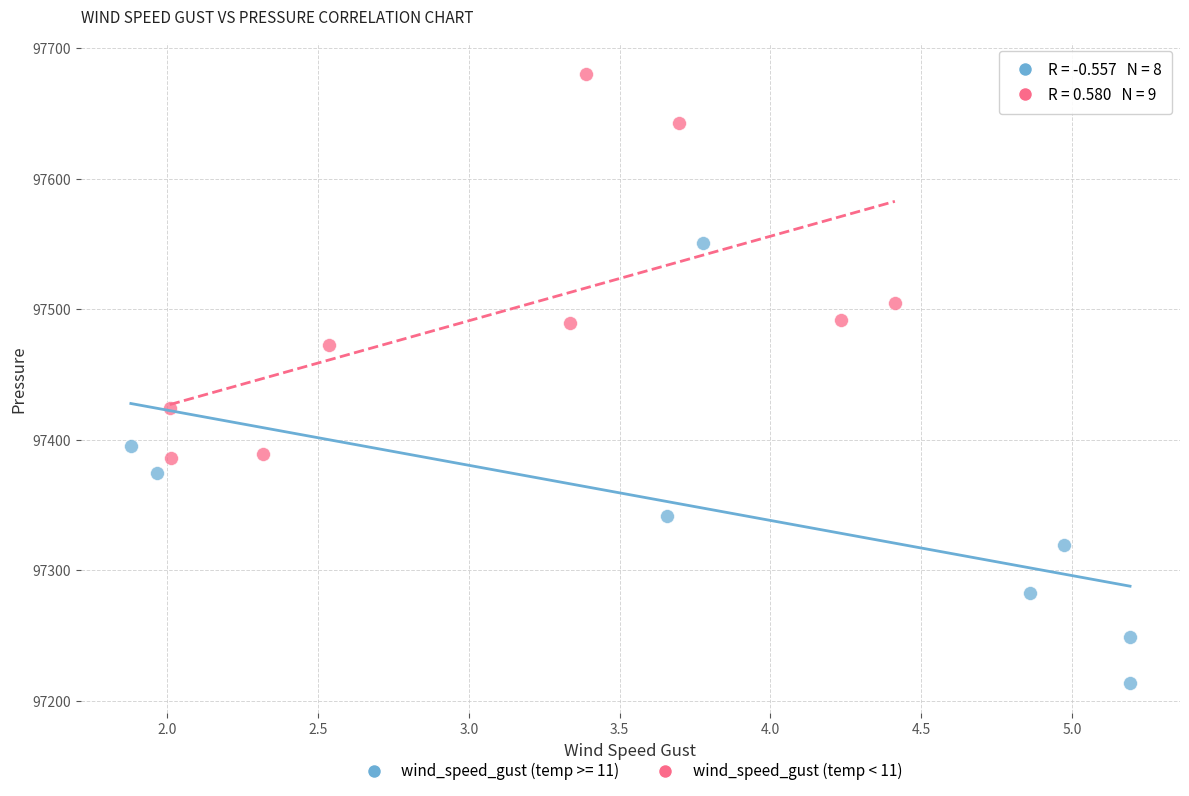

Which series contains the highest Y value?

wind_speed_gust (temp < 11)